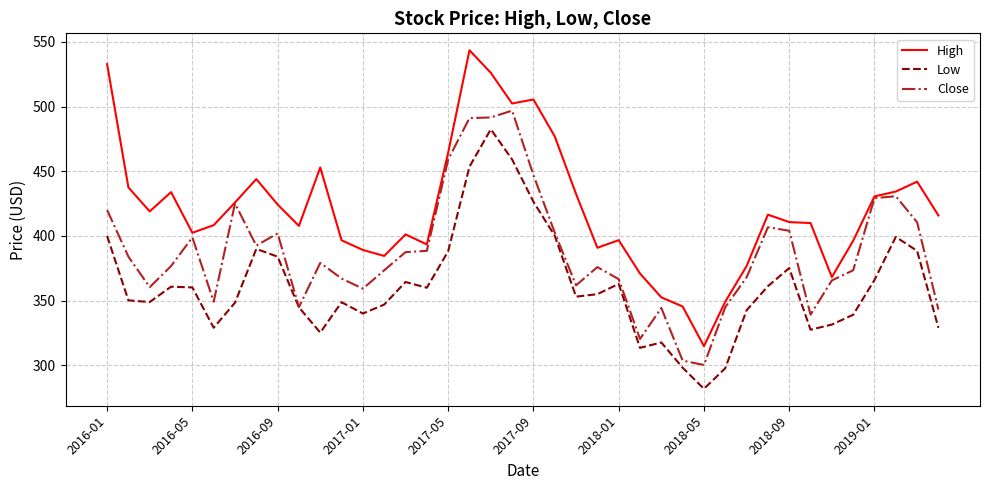

Rank the series by their maximum value, from highest to lowest.

High, Close, Low